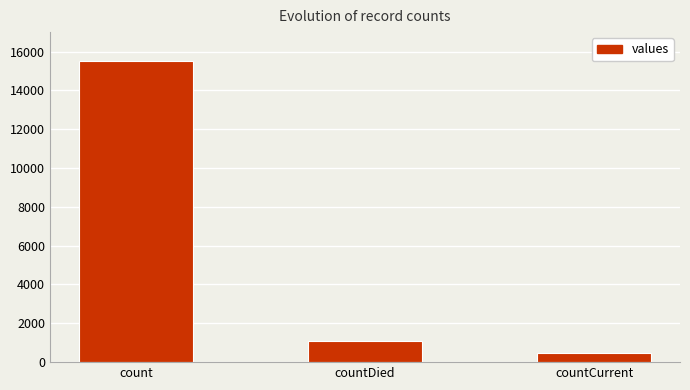

List the labels in order of value, smallest first.

countCurrent, countDied, count